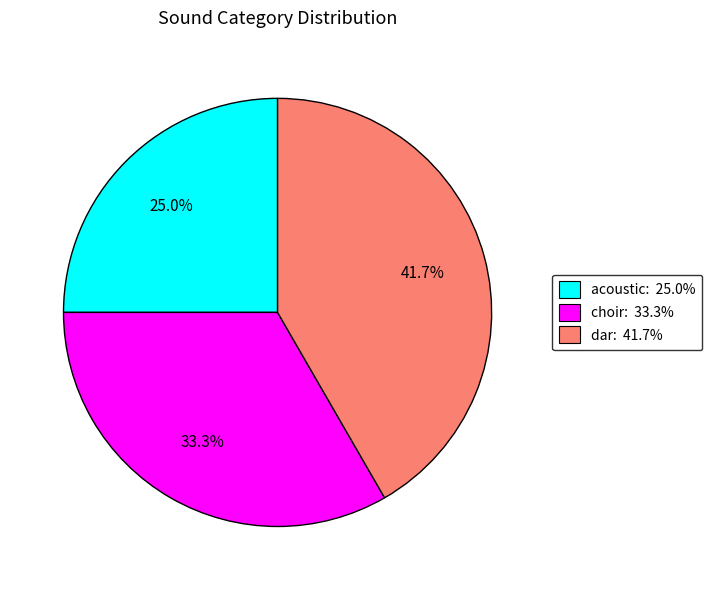

To the nearest percent, what is the average slice percentage?

33%